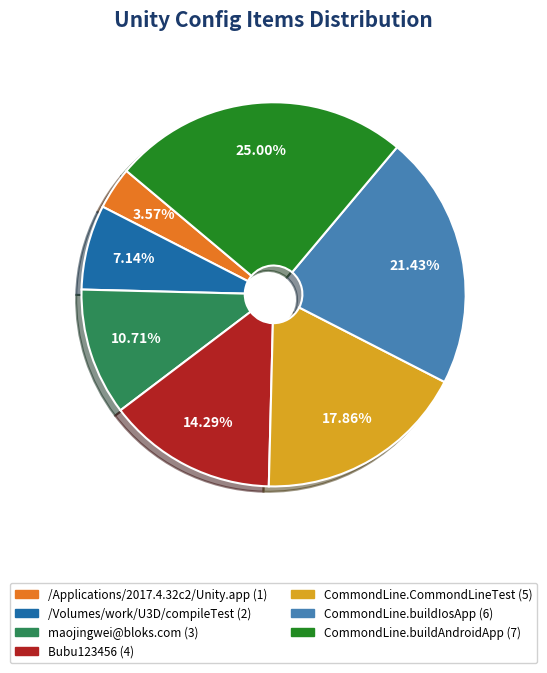

Which category has the smallest portion of the pie?

/Applications/2017.4.32c2/Unity.app